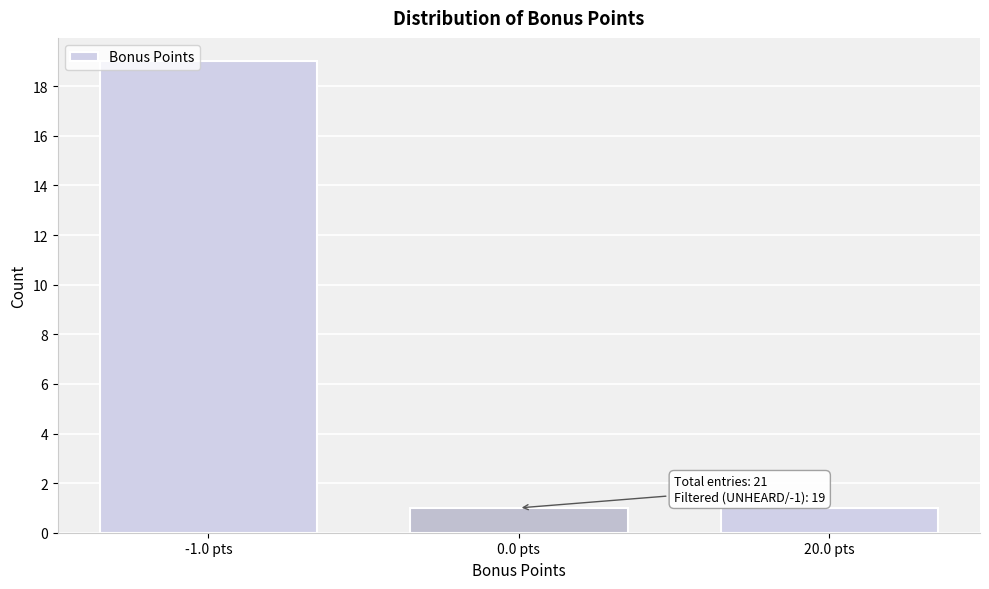

Reading left to right, extract all data points from this chart.

-1.0 pts=19	0.0 pts=1	20.0 pts=1